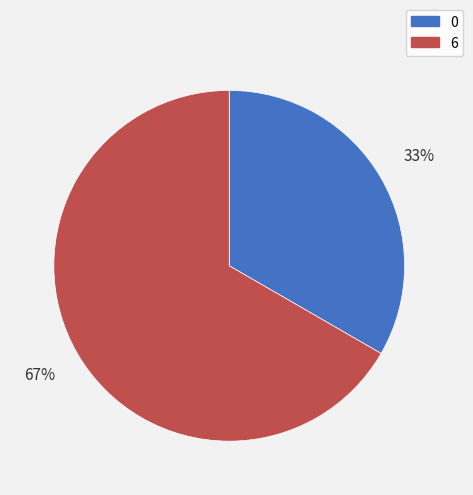

To the nearest percent, what portion does 0 represent?

33%